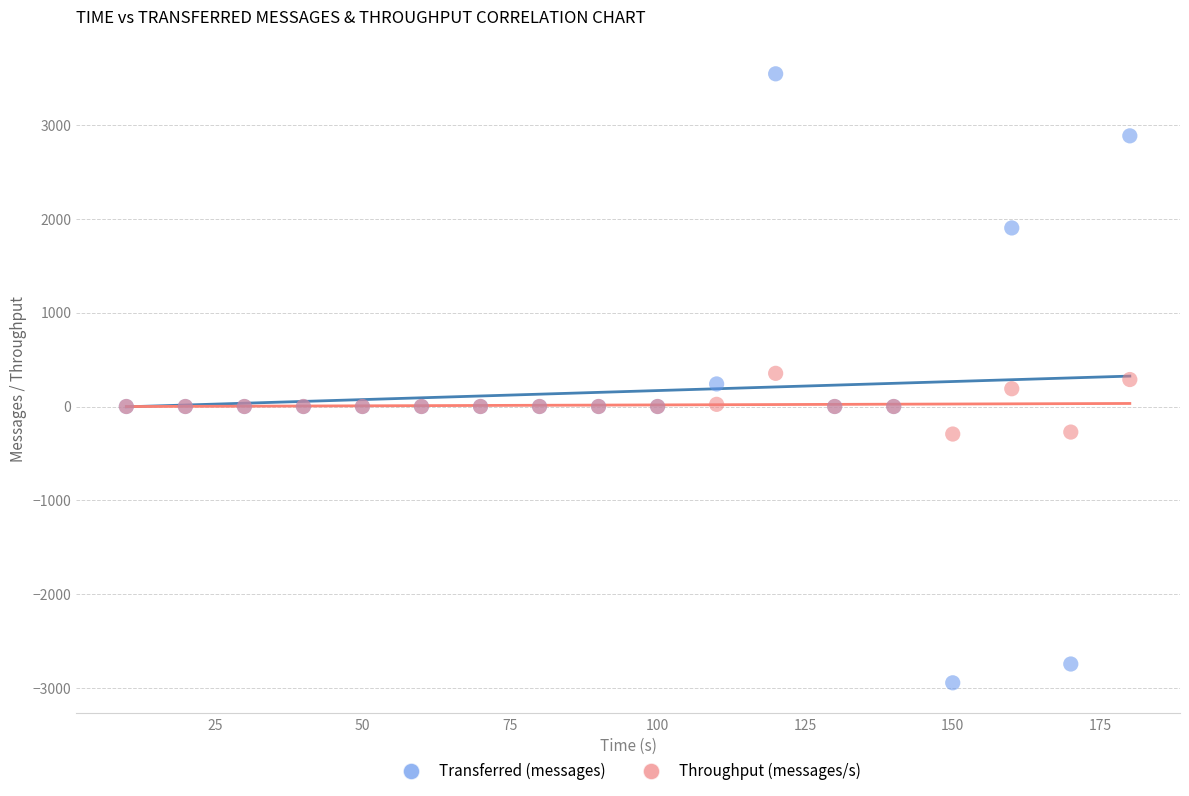

Which series has the widest spread of Y values?

Transferred (messages)